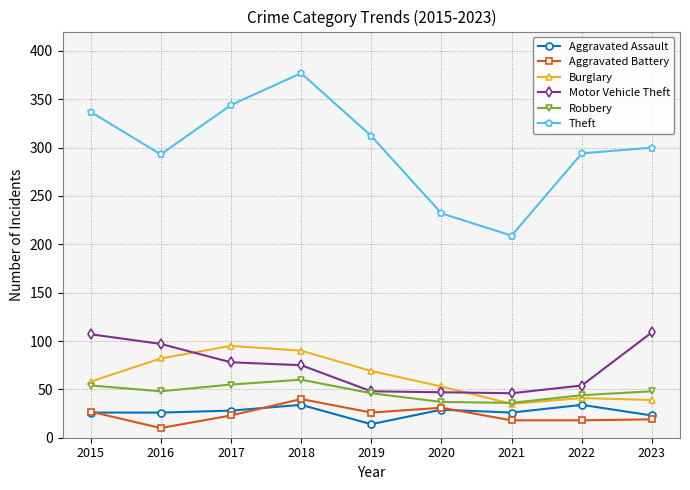

Where is the first local maximum for Aggravated Battery?

2018